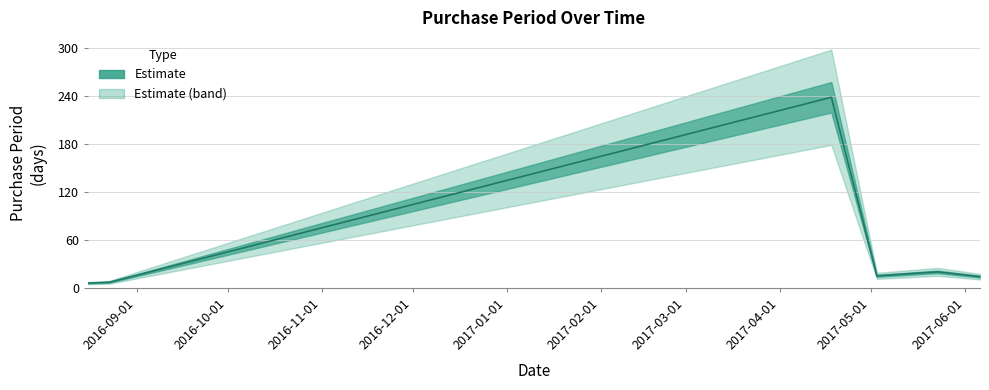

What is the difference between the maximum and minimum values?

232